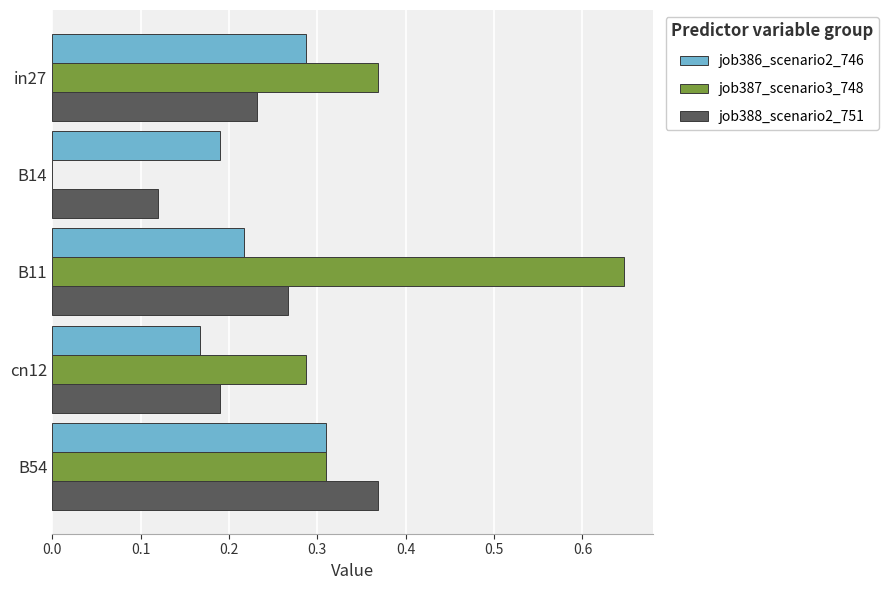

At which category is the sum across all series the highest?

B11